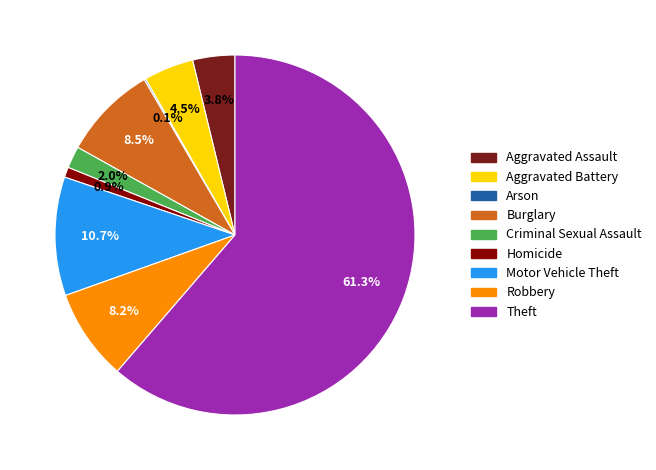

How much of the chart is everything except Theft?

38.7%